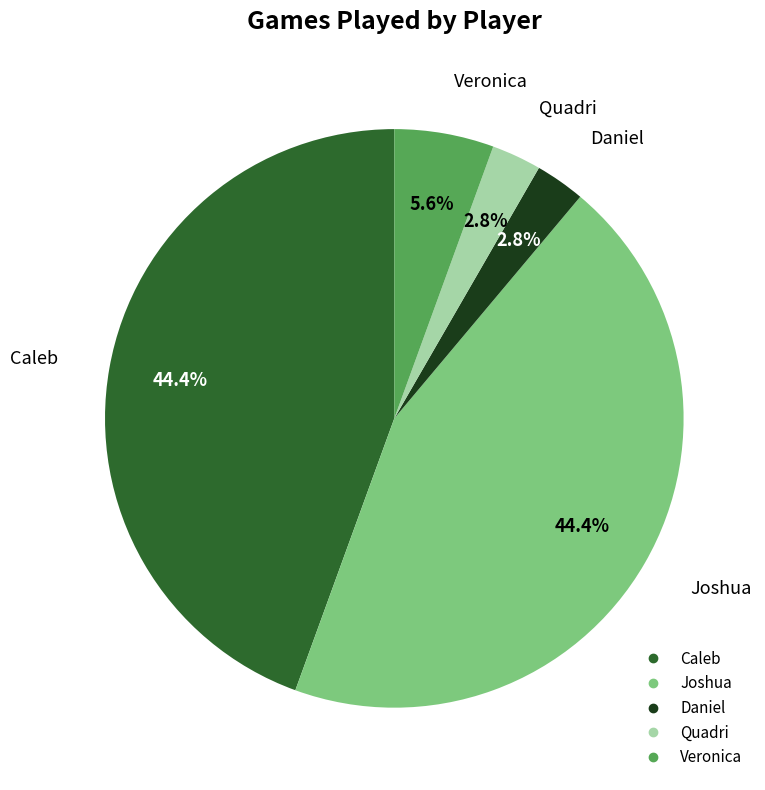

What is the ratio of the value at Veronica to the value at Daniel?

2.0